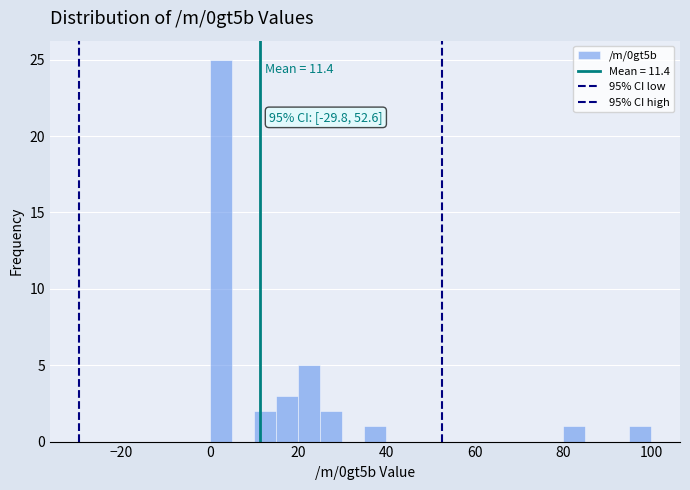

Around what value on the x-axis is the tallest bar? Give the approximate position of its centre, as read against the axis.

2